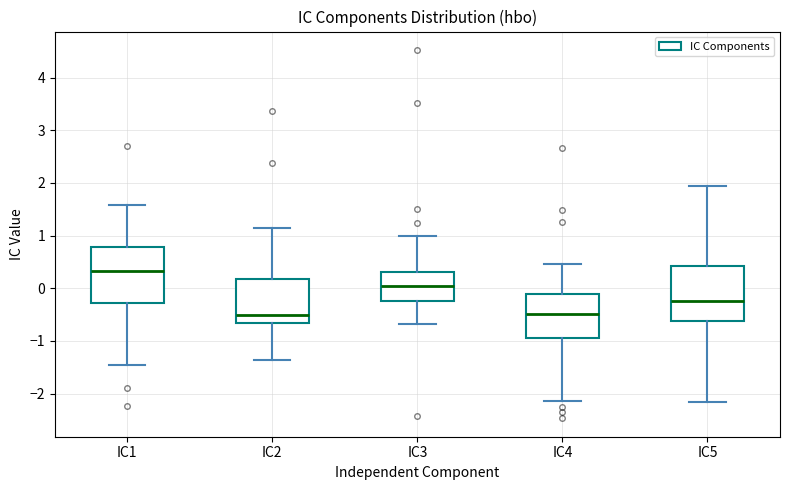

Reading left to right, read every box against the y-axis: the position of its median line, the range the box covers, and the ends of its whiskers. The values are not printed on the chart, so give them approximately, as read against the axis.

IC1: median 0.3, box -0.3 to 0.8, whiskers -1.5 to 1.6
IC2: median -0.5, box -0.7 to 0.2, whiskers -1.4 to 1.2
IC3: median 0.0, box -0.2 to 0.3, whiskers -0.7 to 1.0
IC4: median -0.5, box -0.9 to -0.1, whiskers -2.1 to 0.5
IC5: median -0.2, box -0.6 to 0.4, whiskers -2.2 to 1.9